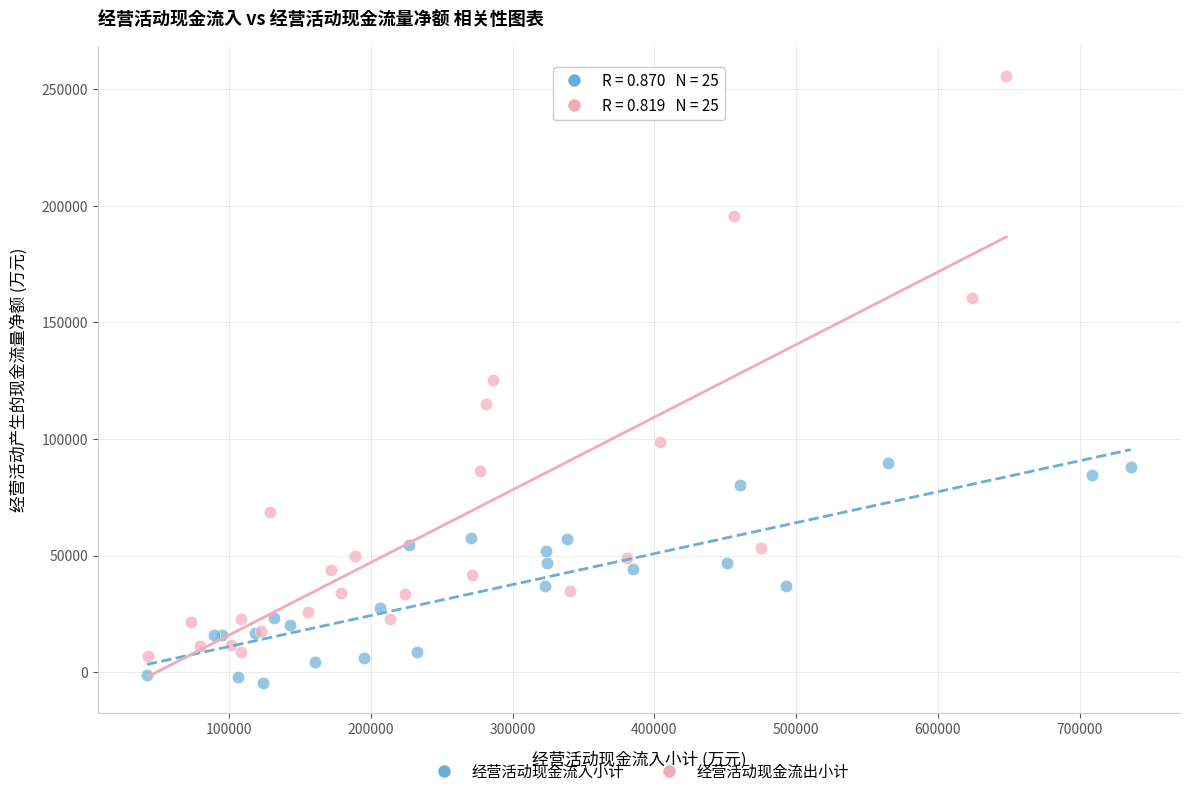

Which series reaches the minimum Y coordinate?

经营活动现金流入小计